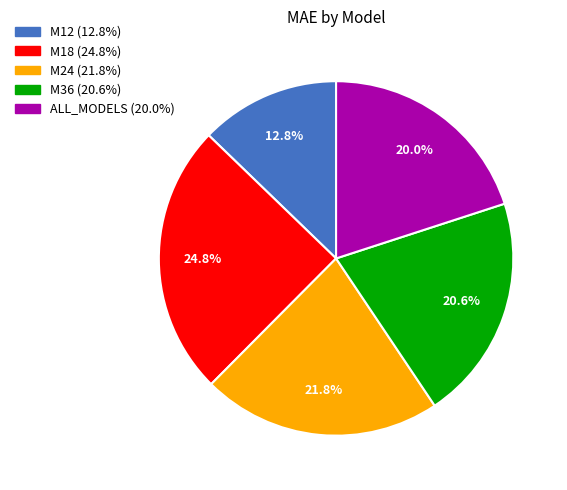

Is it true that M12 is 22% of the pie?

False